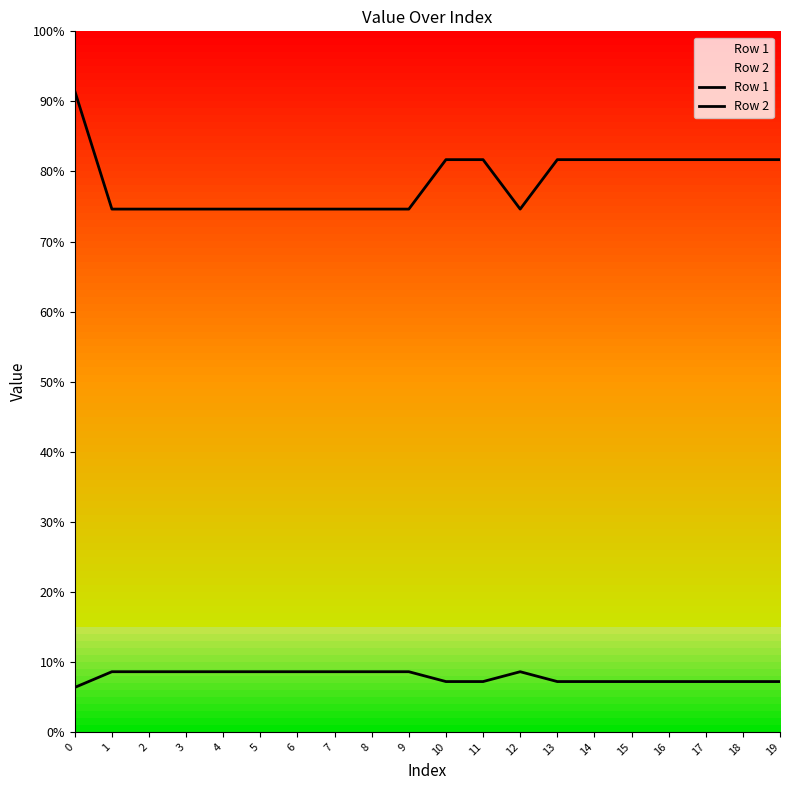

True or false: Row 2 and Row 1 cross at least once.

False